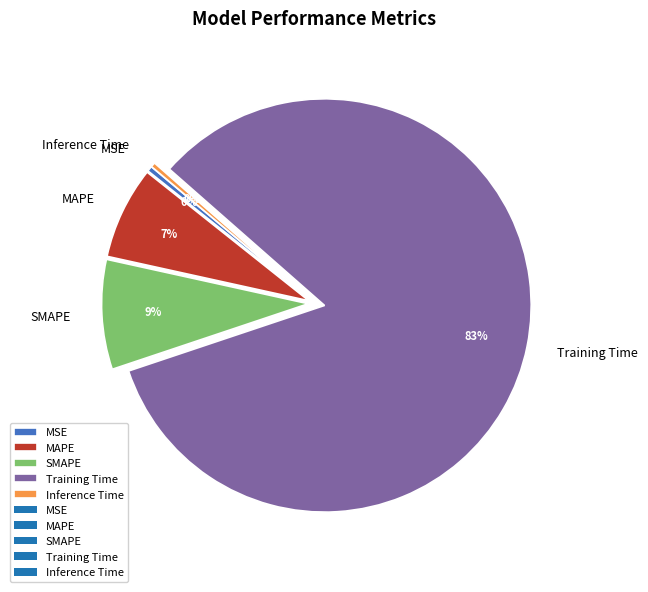

True or false: MSE accounts for 0% of the total.

True